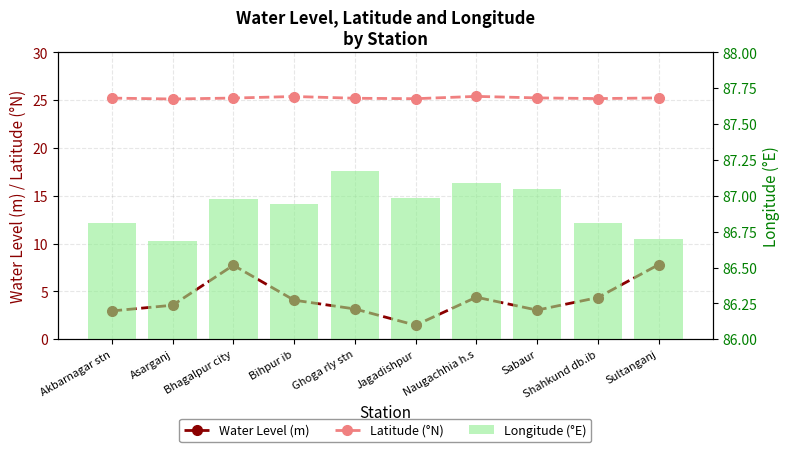

What is the minimum value for Longitude (°E)?

86.7